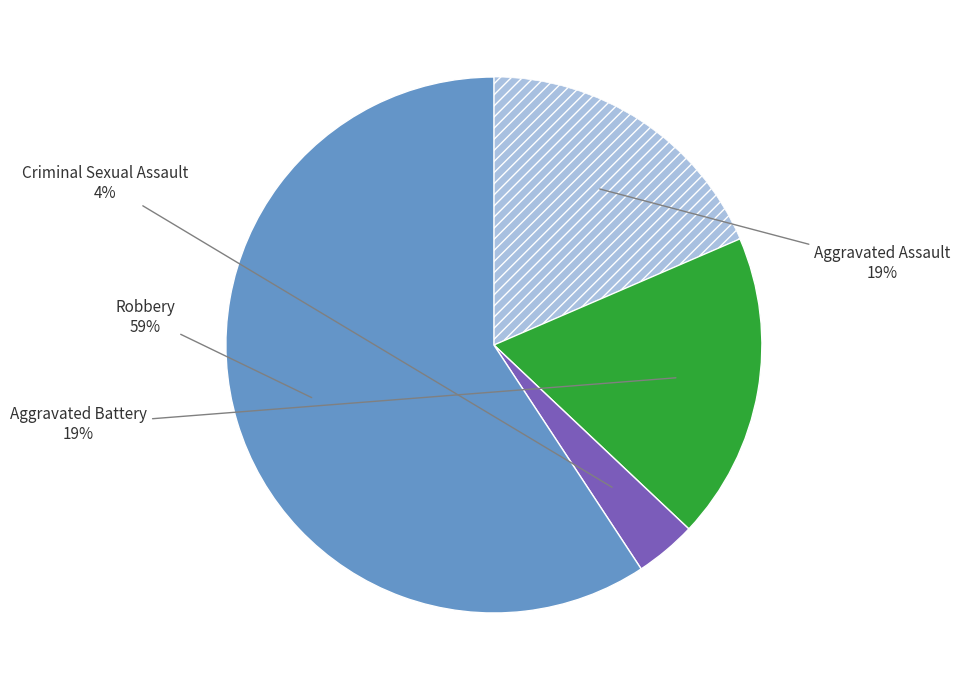

To the nearest percent, what is the average slice percentage?

25%